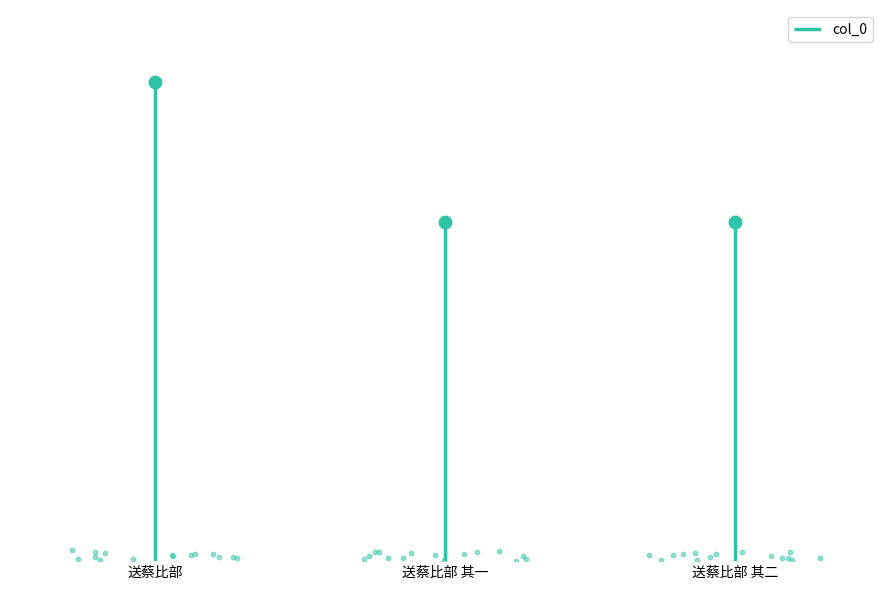

Approximately how many times larger is the value at 送蔡比部 compared to 送蔡比部 其一?

1.4